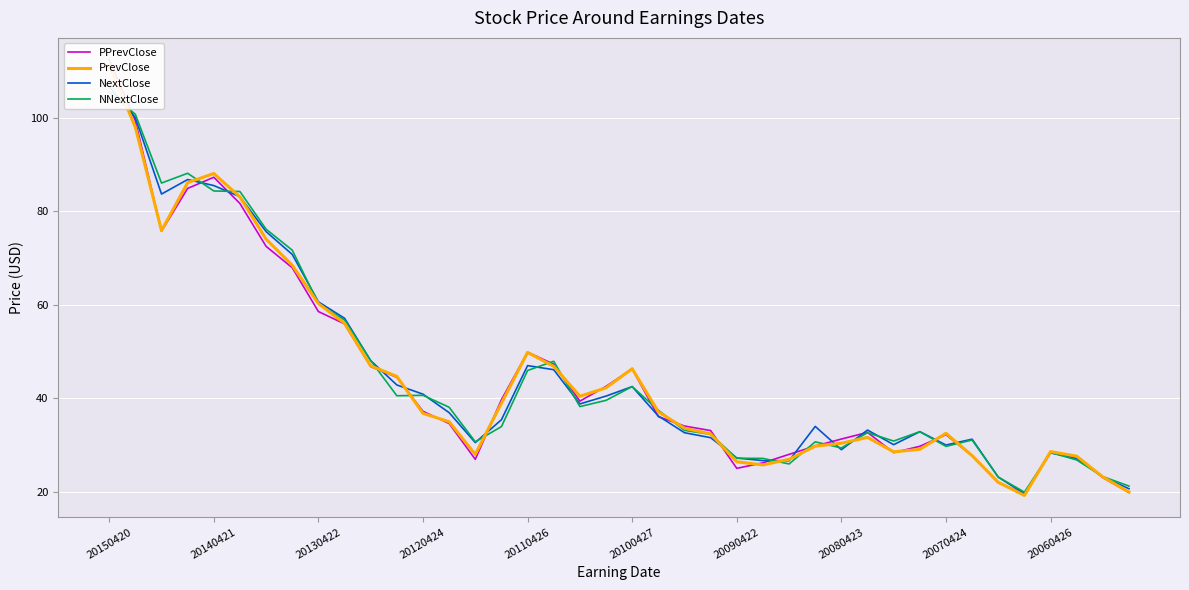

In PPrevClose, how many points are lower than both neighbors (excluding endpoints)?

6